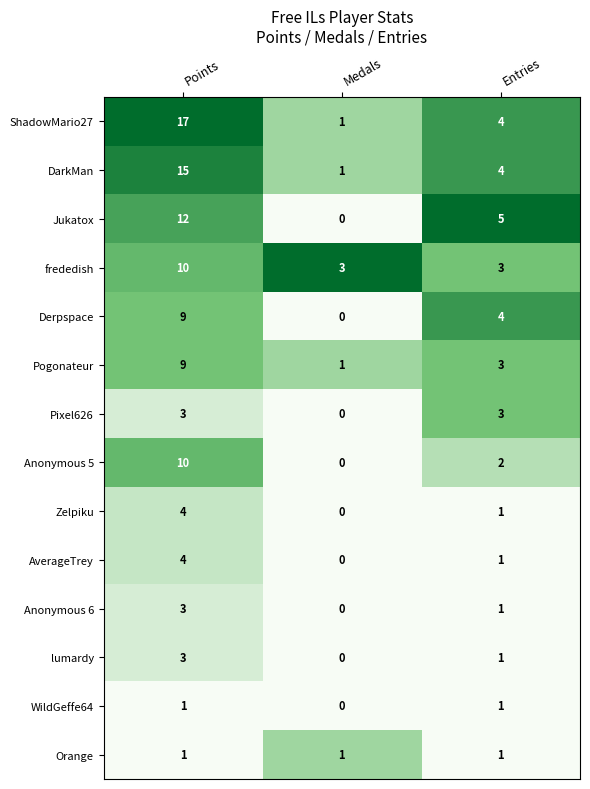

What is the total value across all series at Entries?

34